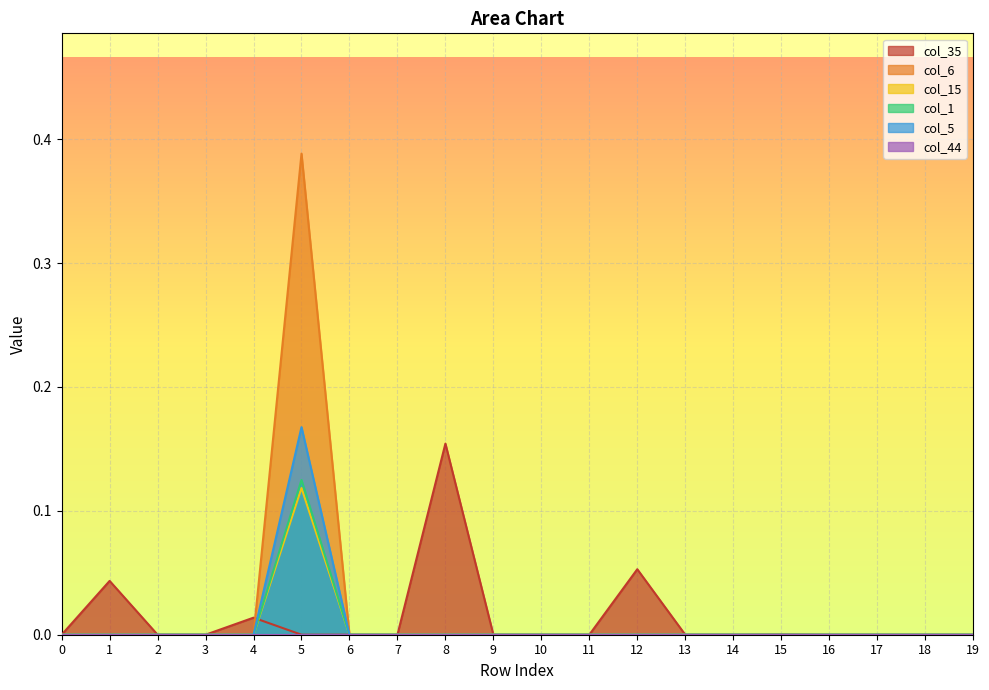

True or false: col_35 has more than 1 points higher than both neighbors.

True